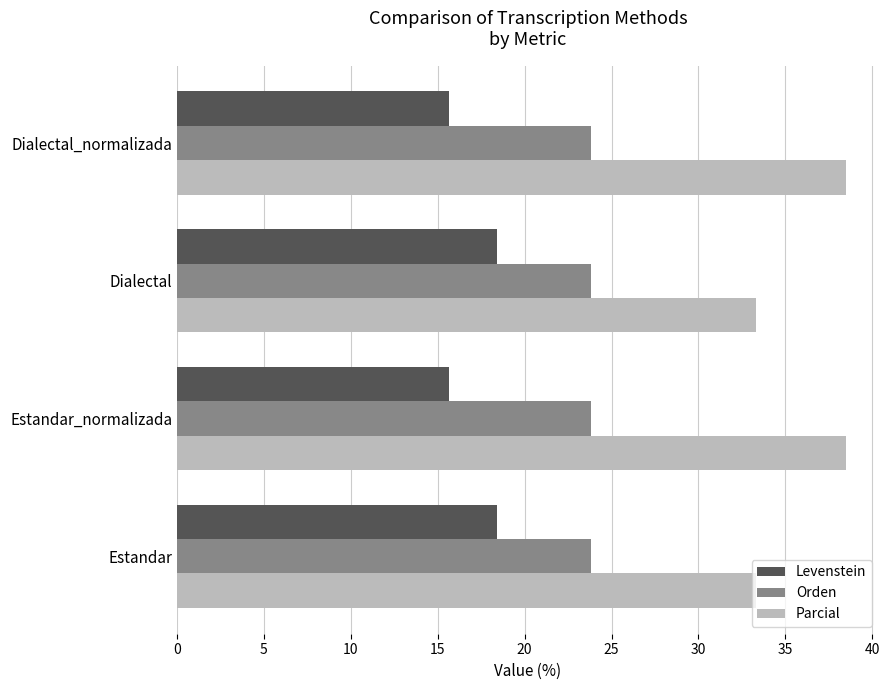

What is the difference between the highest and lowest values at Dialectal_normalizada?

22.8